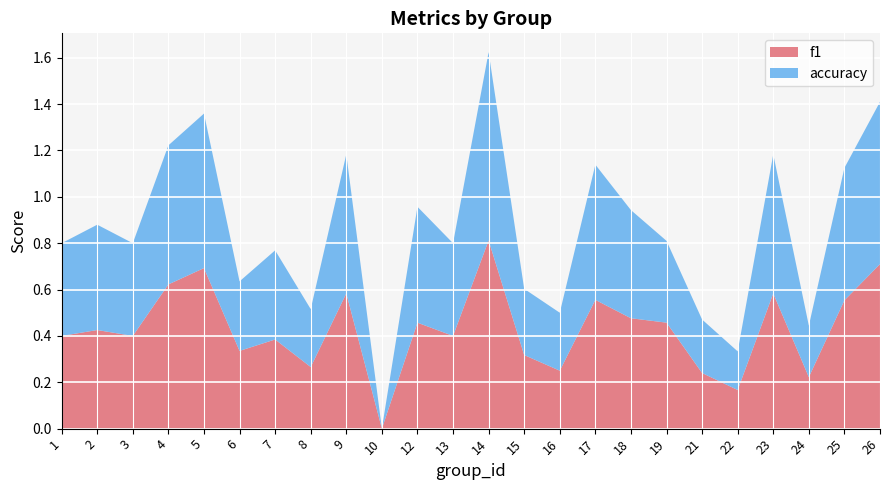

Reading left to right, list all the values displayed in this chart.

f1: 1=0.4	2=0.4	3=0.4	4=0.6	5=0.7	6=0.3	7=0.4	8=0.3	9=0.6	10=0.0	12=0.5	13=0.4	14=0.8	15=0.3	16=0.2	17=0.6	18=0.5	19=0.5	21=0.2	22=0.2	23=0.6	24=0.2	25=0.6	26=0.7
accuracy: 1=0.4	2=0.5	3=0.4	4=0.6	5=0.7	6=0.3	7=0.4	8=0.2	9=0.6	10=0.0	12=0.5	13=0.4	14=0.8	15=0.3	16=0.2	17=0.6	18=0.5	19=0.4	21=0.2	22=0.2	23=0.6	24=0.2	25=0.6	26=0.7